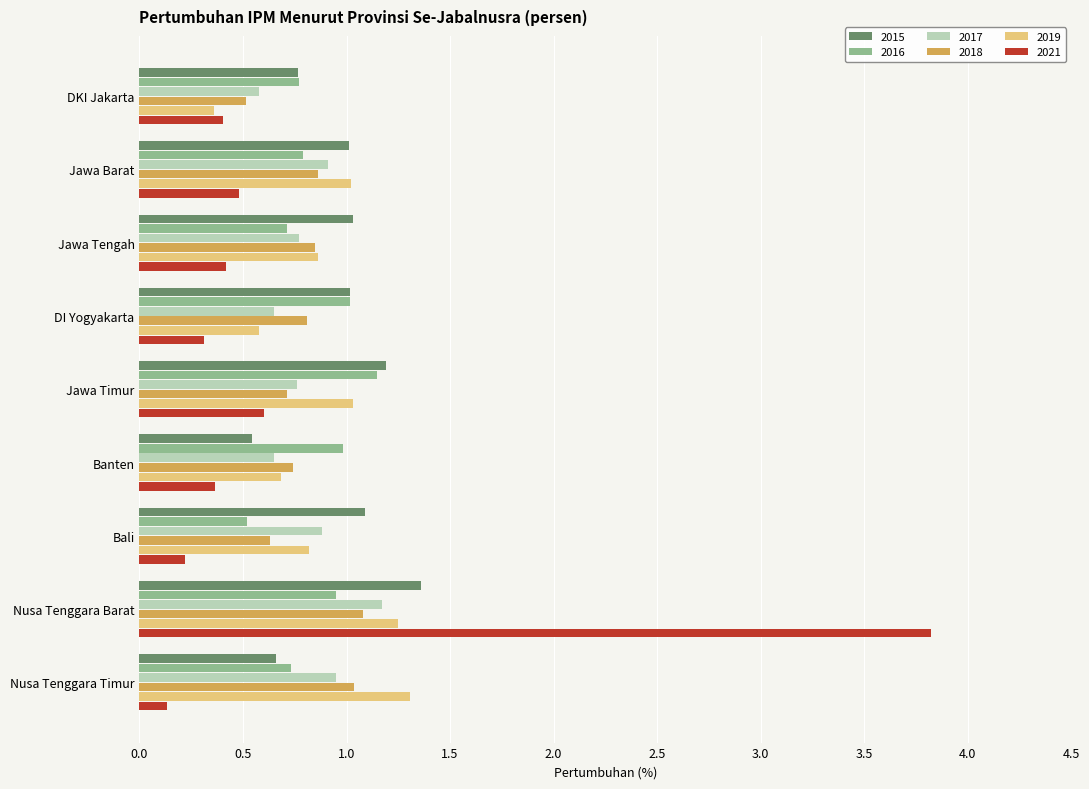

True or false: 2016 has a value of 0.9 at Nusa Tenggara Barat.

True